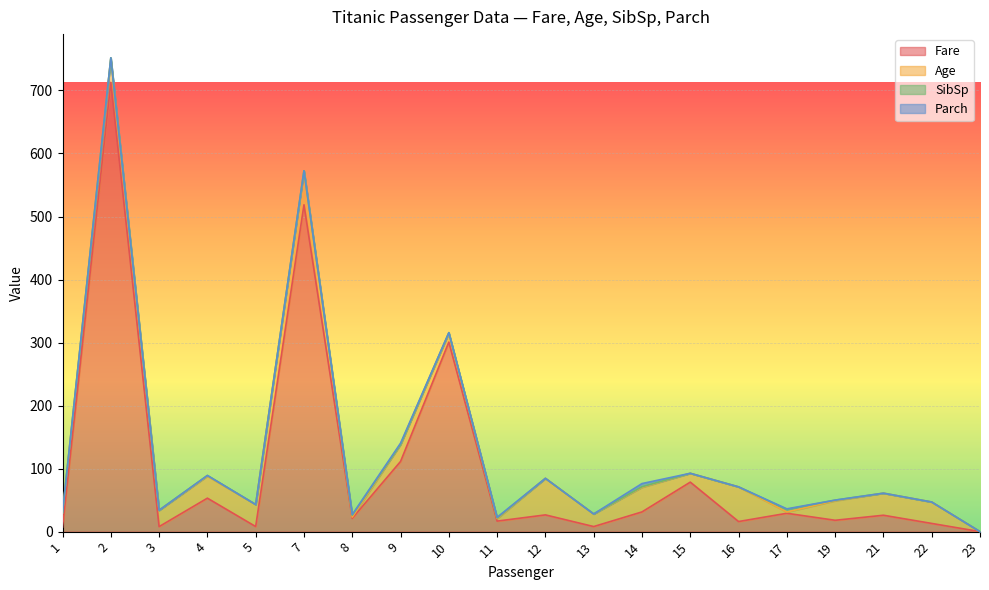

Which series has the largest total across all categories?

Fare